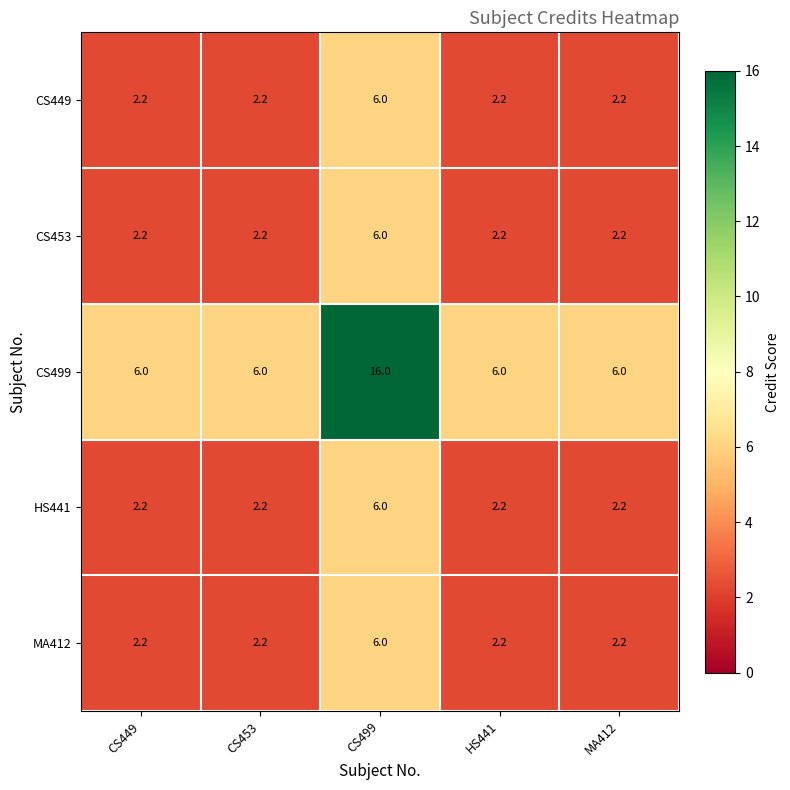

What is the difference between the maximum and minimum values in the CS449 series?

3.8